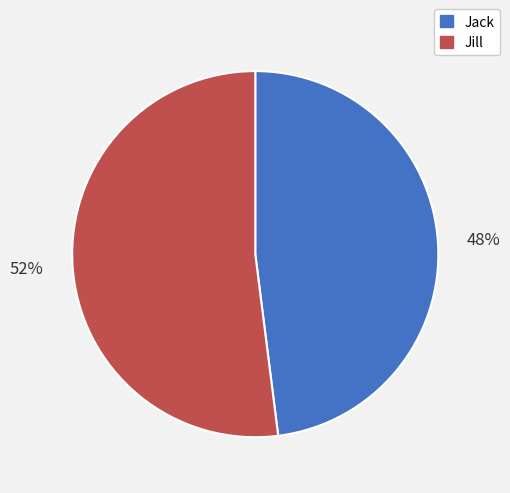

Which slice is the largest?

Jill